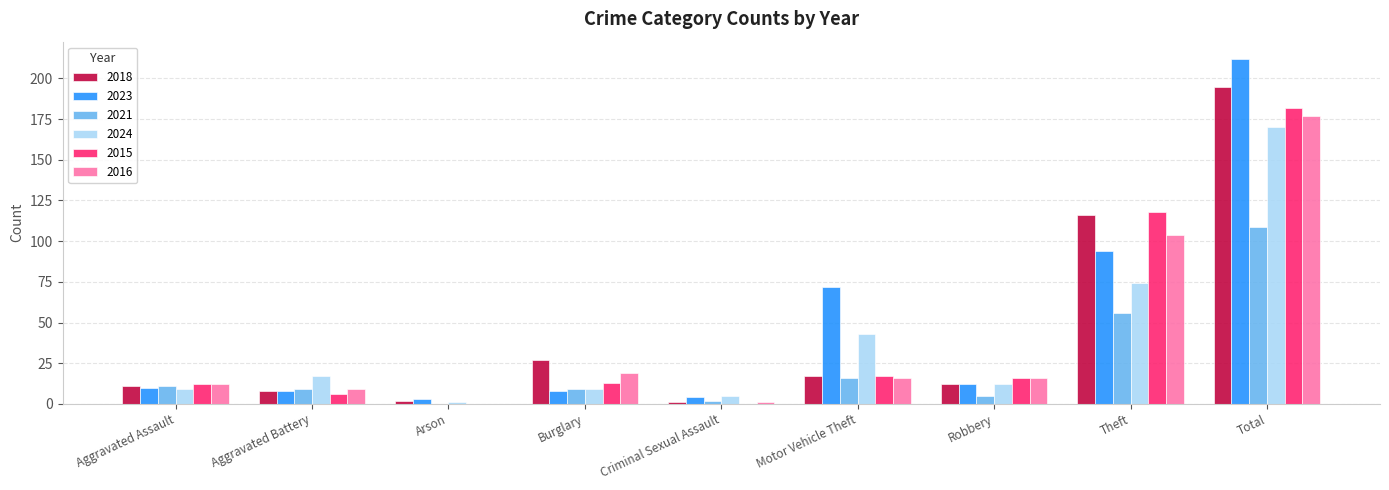

What is the highest value of the 2024 series?

170